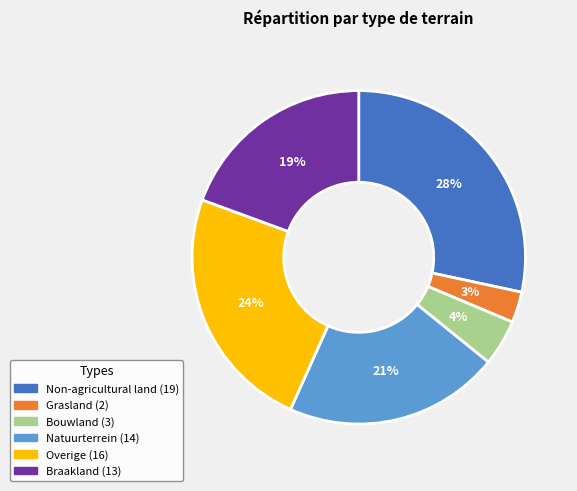

Between Bouwland and Overige, which is larger?

Overige